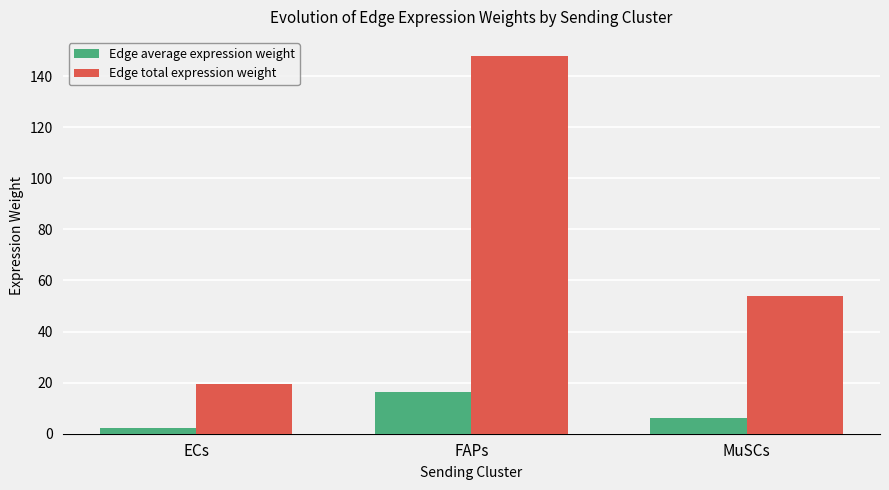

The value of Edge average expression weight at FAPs is 11.4. True or false?

False